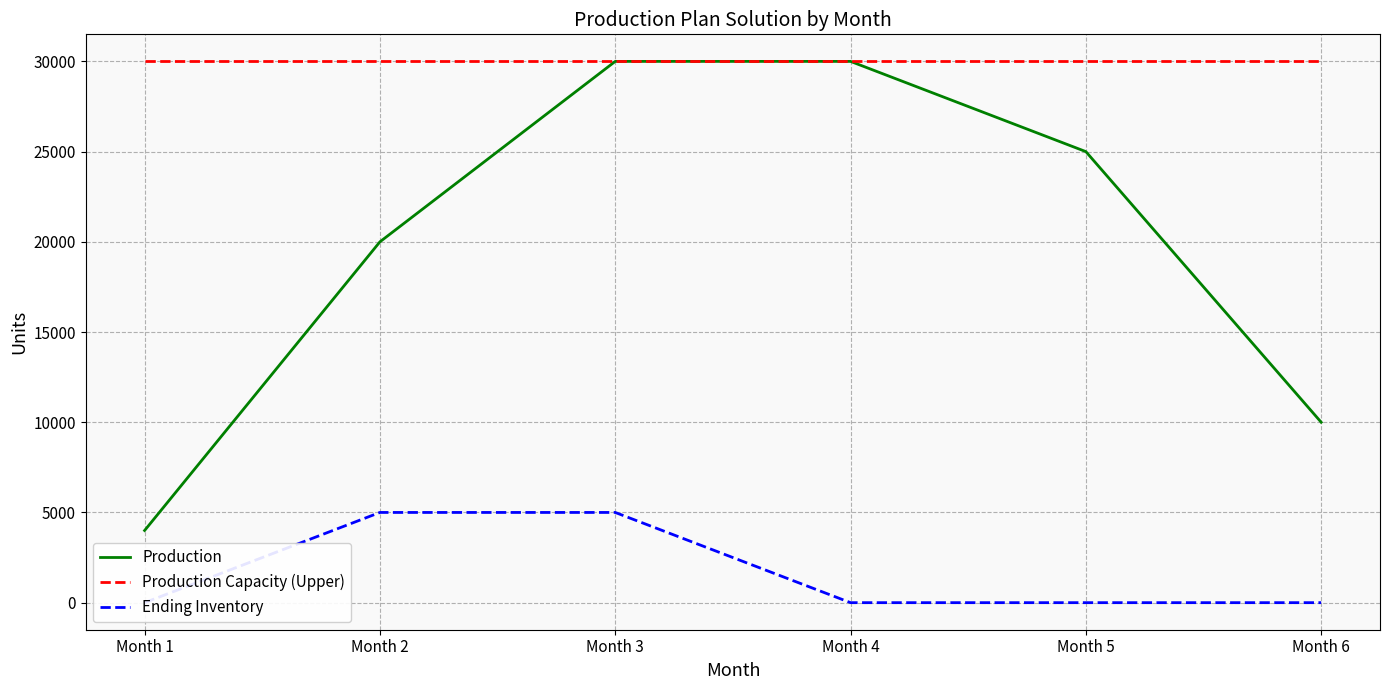

How many series are shown in this chart?

3